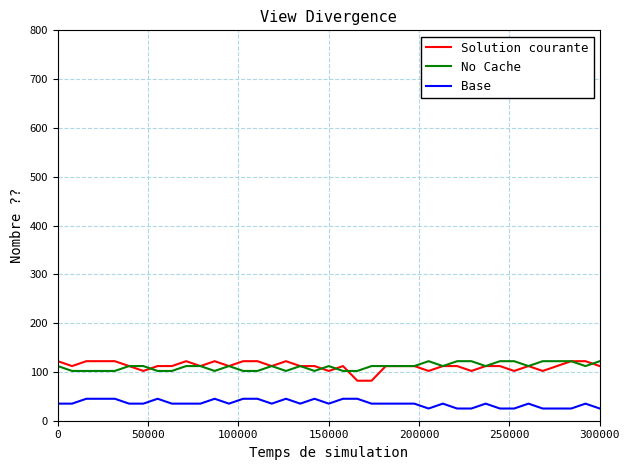

What are all the series names shown in the legend?

Solution courante, No Cache, Base